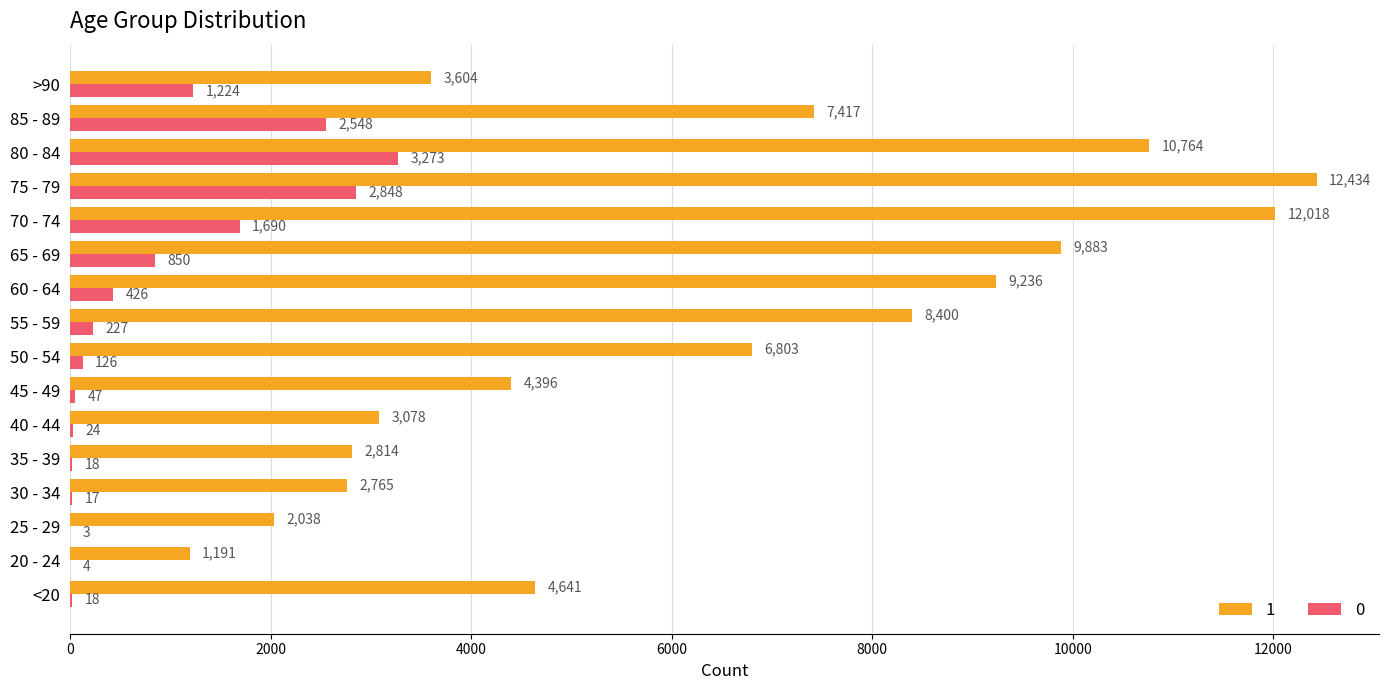

What value does the 1 series have at 65 - 69, to the nearest 10?

9880